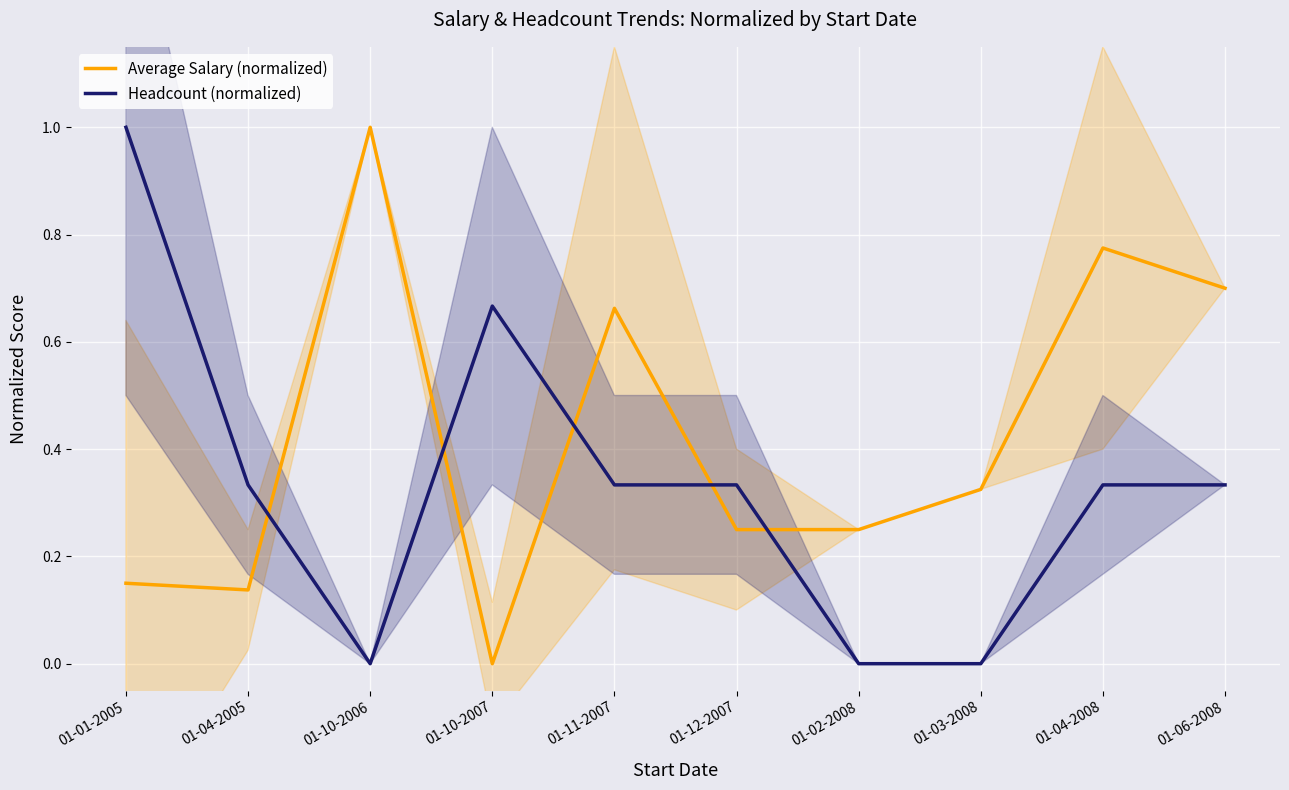

At which label is Average Salary (normalized) closest to 0?

01-10-2007